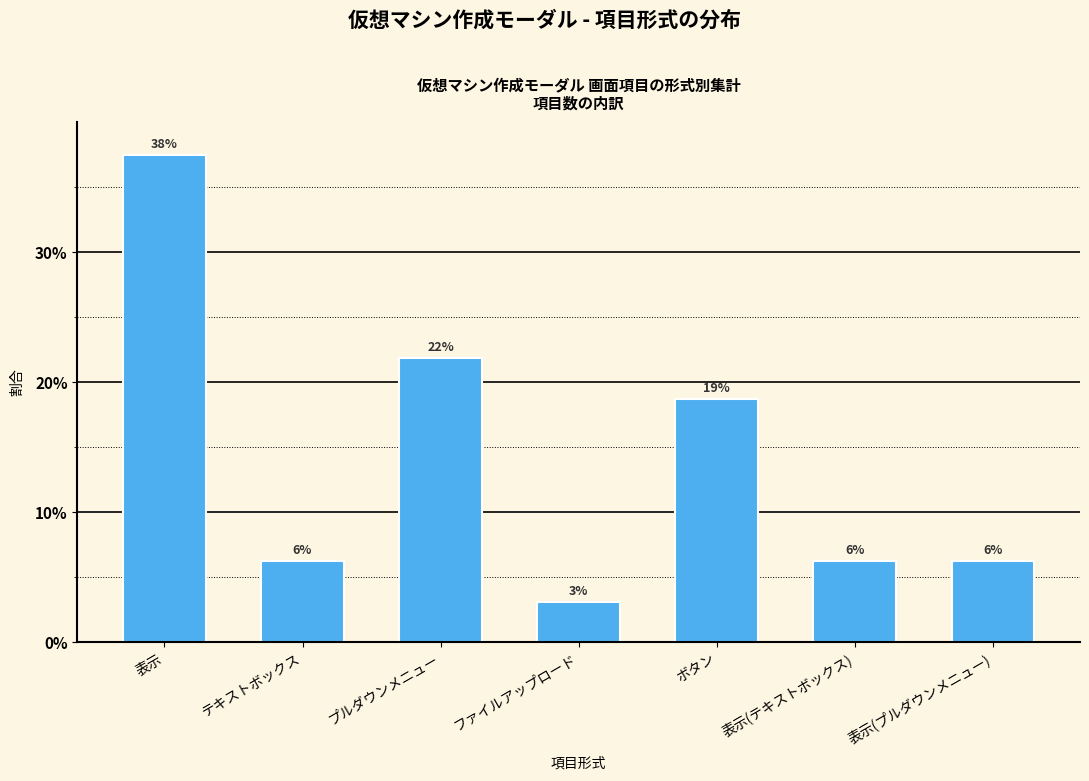

Does the chart contain stacked bars?

No